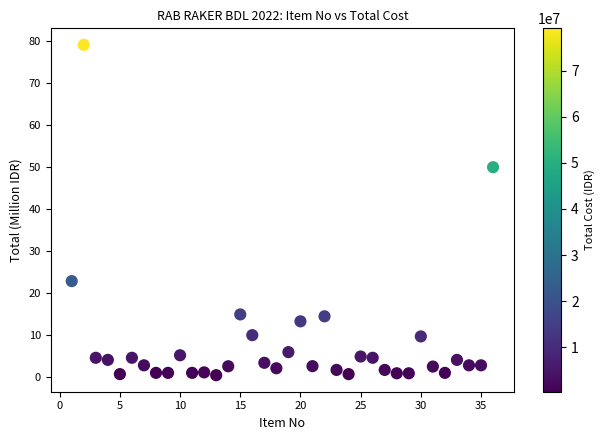

What is the range of Y values (max minus min)?

78.9